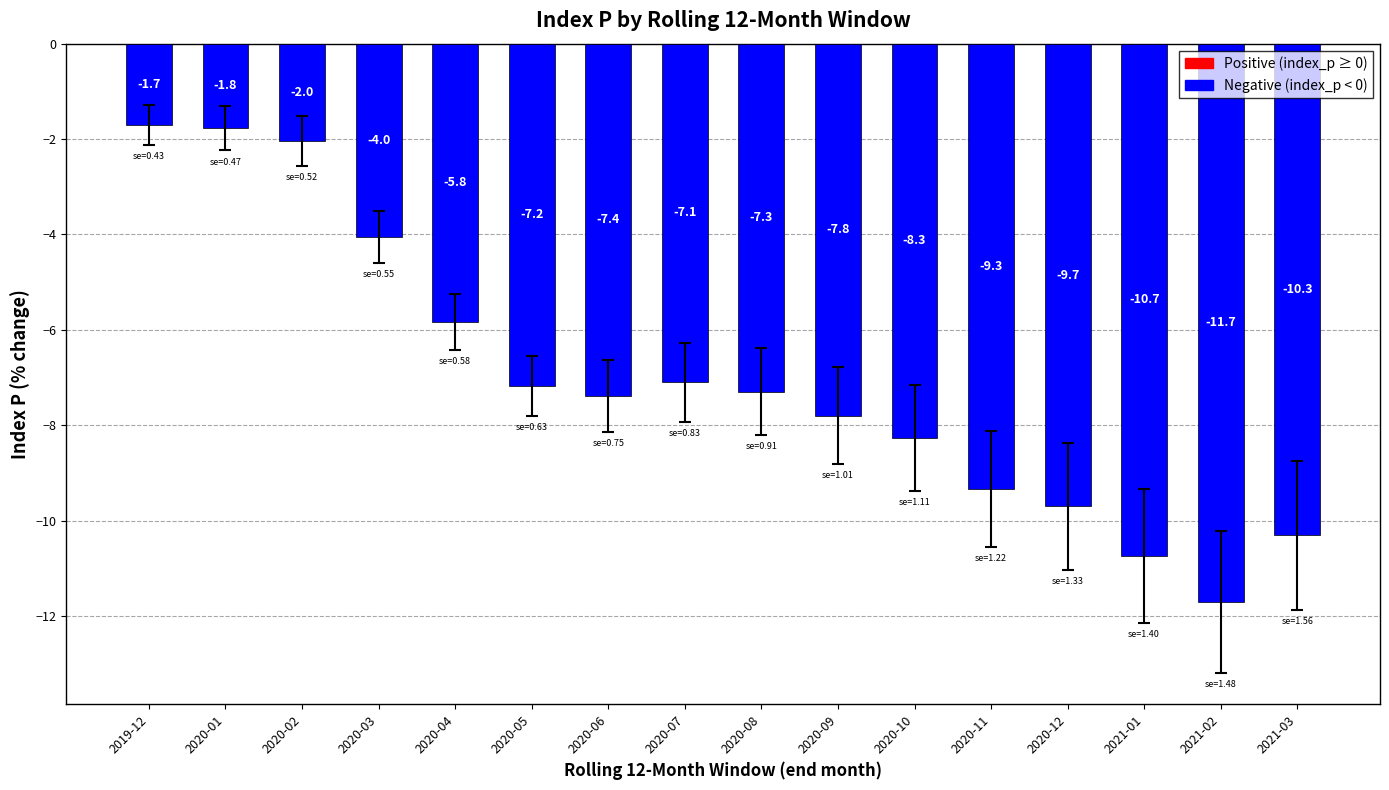

Reading left to right, extract all data points from this chart.

-1.7	-1.8	-2.0	-4.0	-5.8	-7.2	-7.4	-7.1	-7.3	-7.8	-8.3	-9.3	-9.7	-10.7	-11.7	-10.3